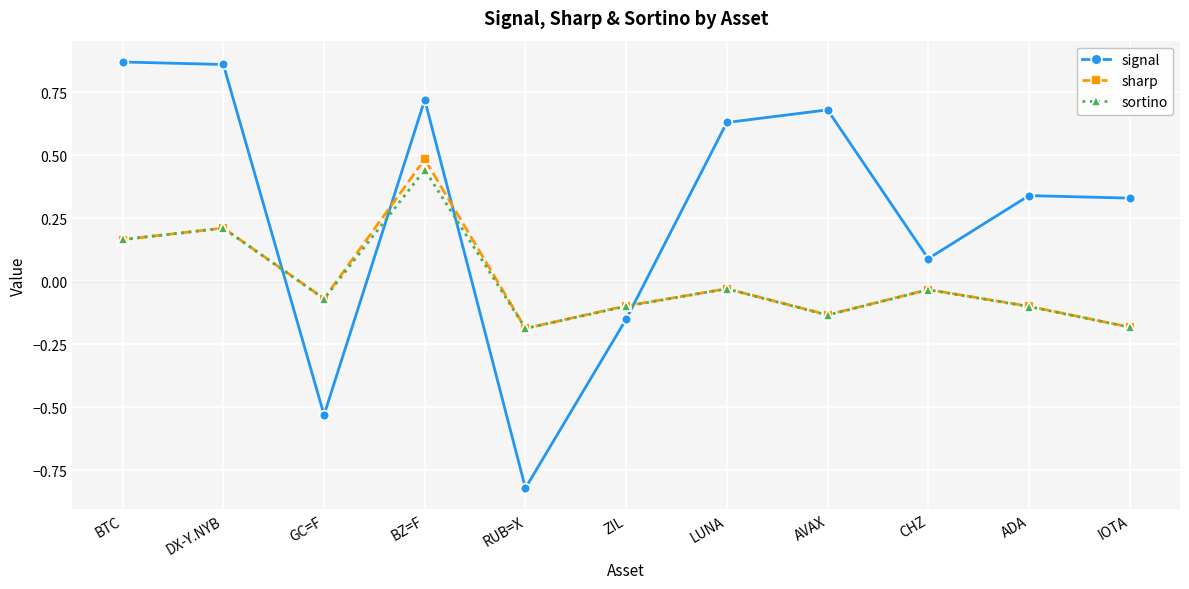

At how many categories does at least one series exceed 0?

8